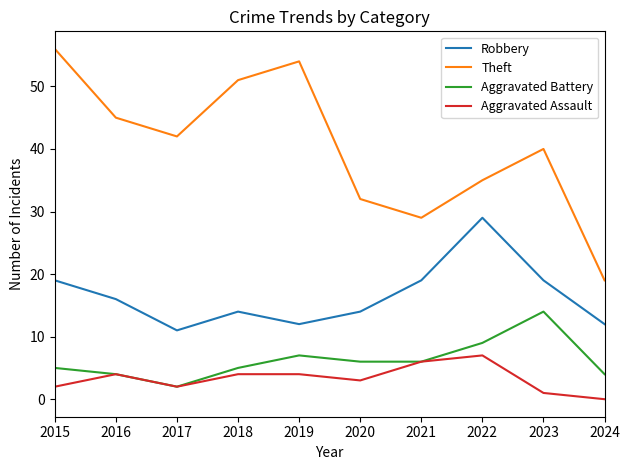

True or false: Robbery and Aggravated Assault intersect in this chart.

False